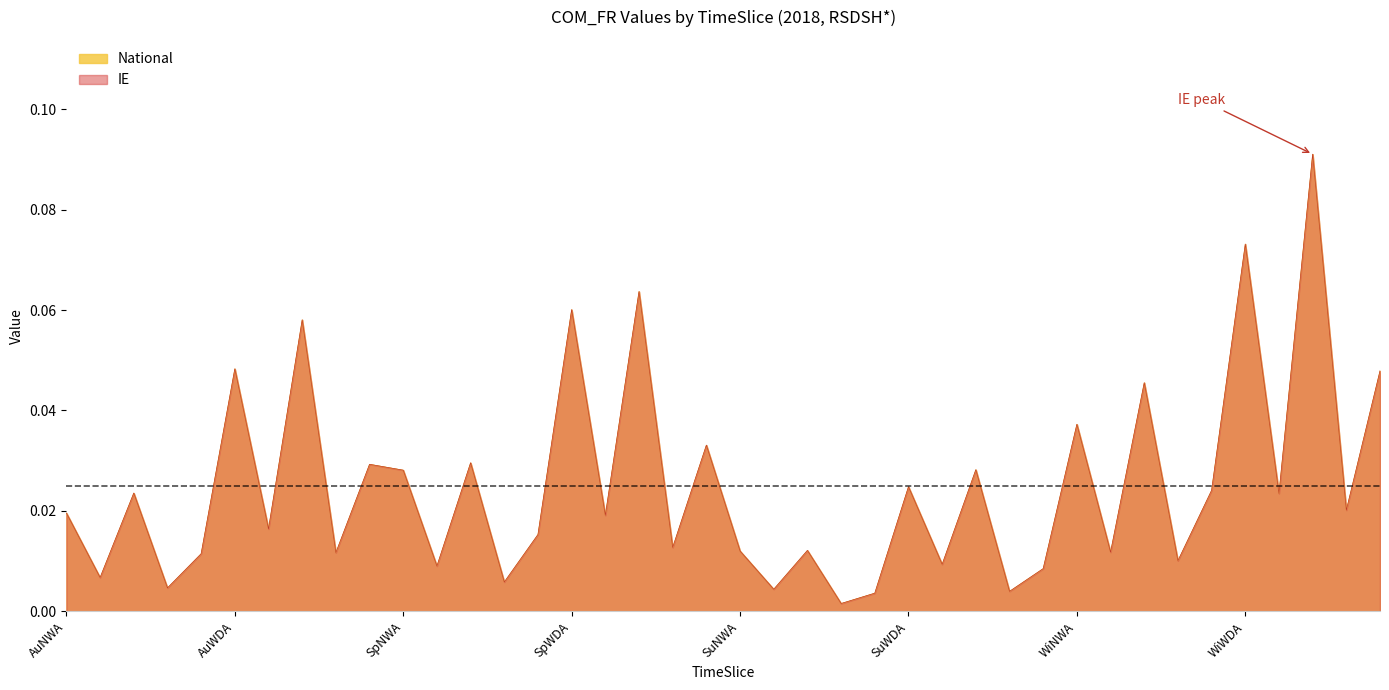

True or false: National and IE cross at least once.

False